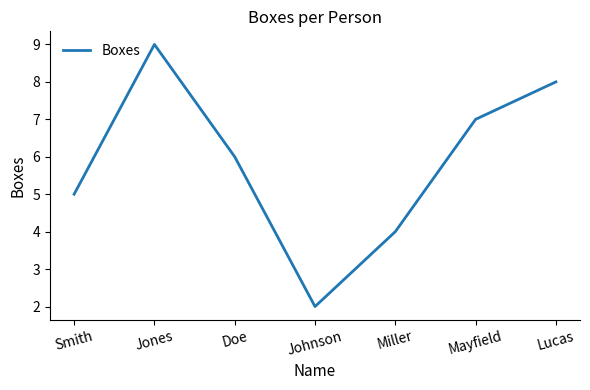

What position from the left is Miller?

5